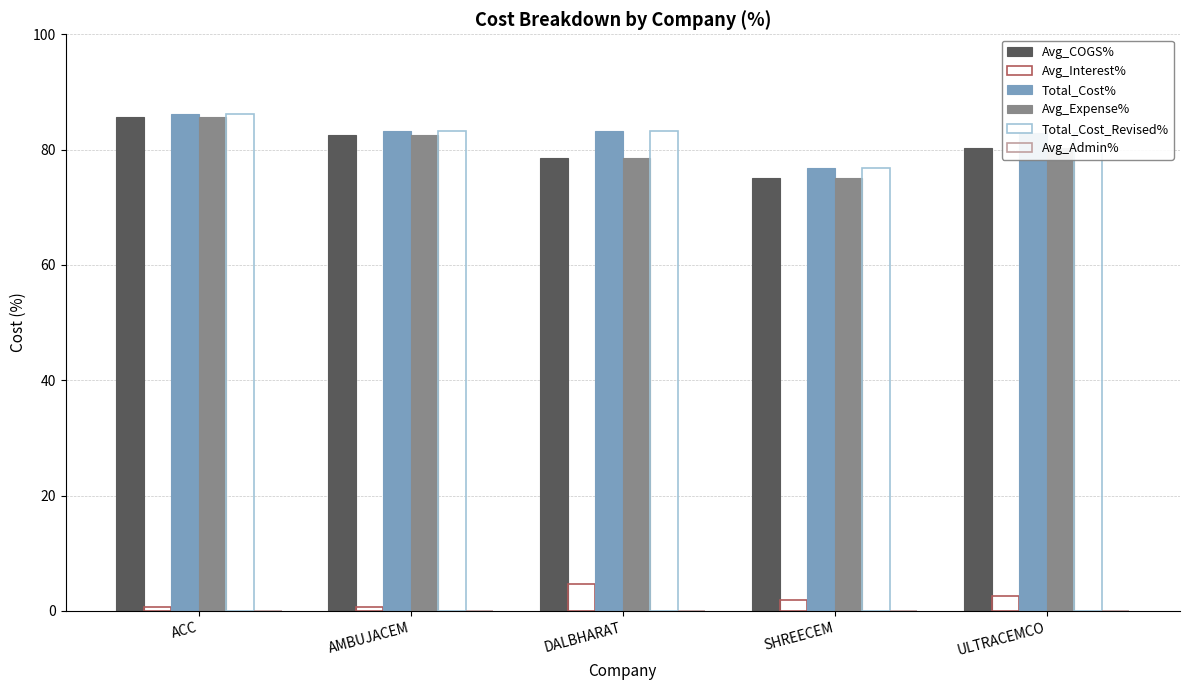

What is the difference between the Avg_Interest% values at DALBHARAT and AMBUJACEM?

3.9